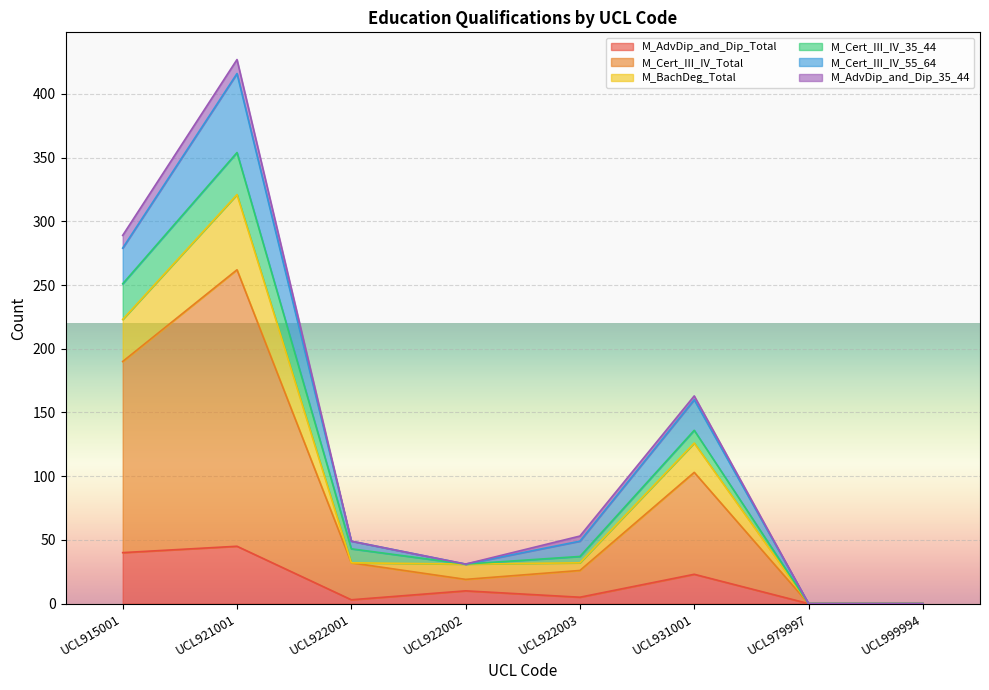

The value of M_AdvDip_and_Dip_Total at UCL931001 is 40. True or false?

False